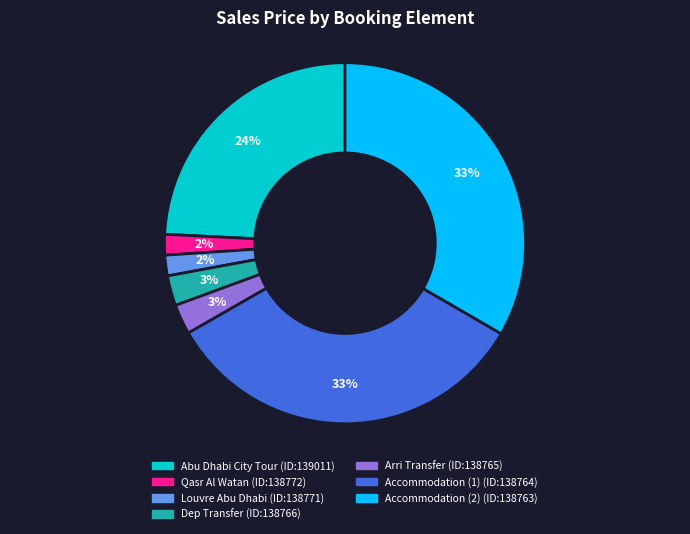

To the nearest percent, what is the average slice percentage?

14%